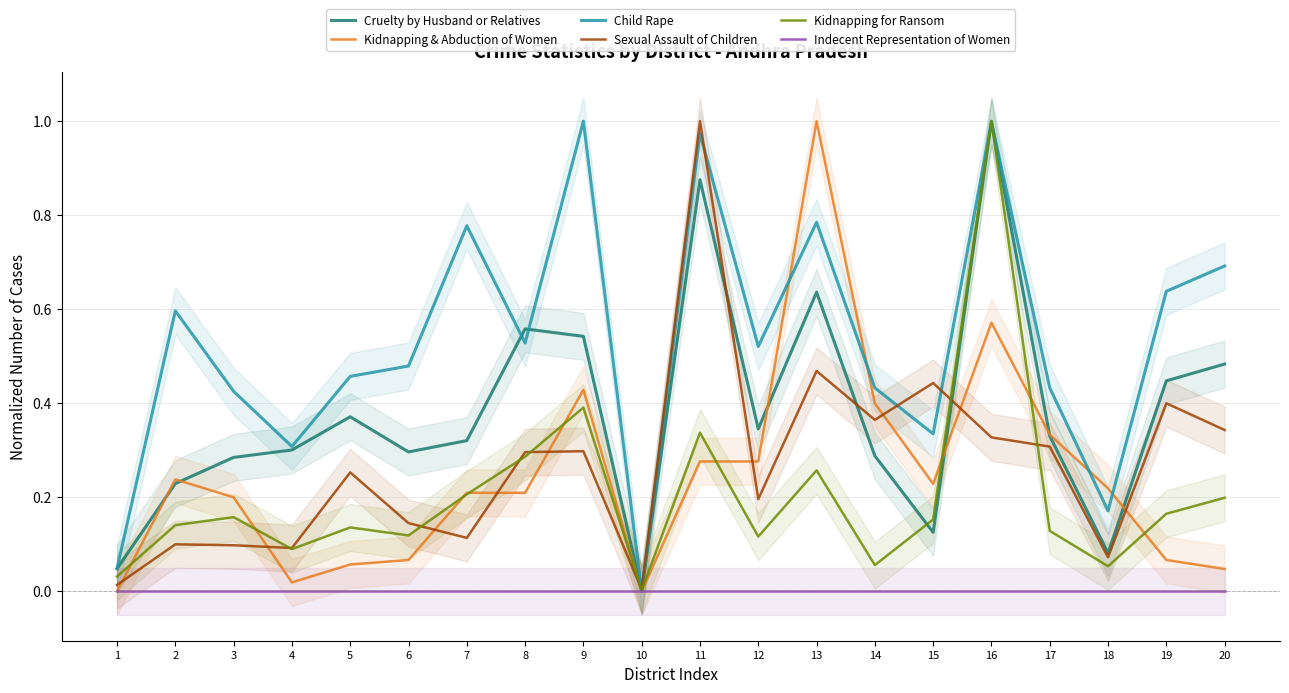

Rank the series by their maximum value, from highest to lowest.

Cruelty by Husband or Relatives, Kidnapping & Abduction of Women, Child Rape, Sexual Assault of Children, Kidnapping for Ransom, Indecent Representation of Women